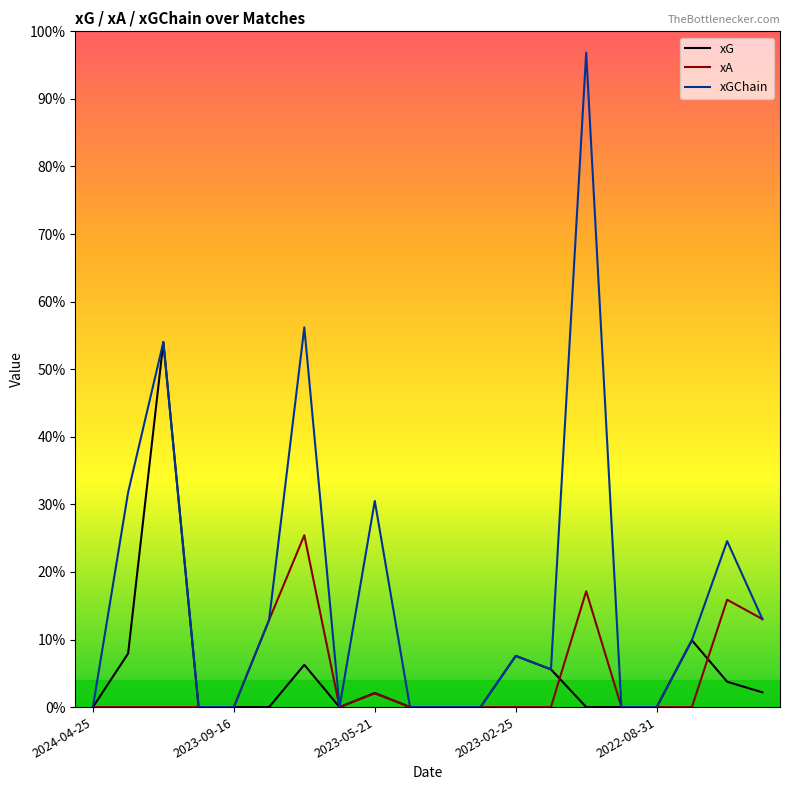

Does the chart have visible grid lines?

No